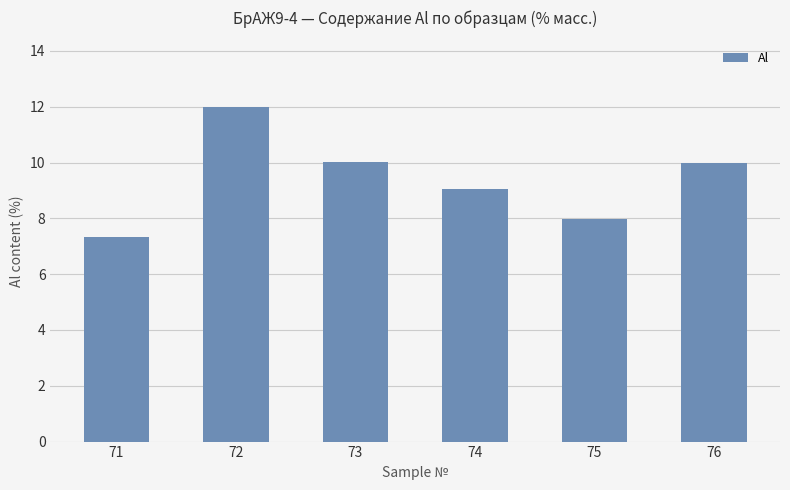

The chart shows a value of 16.0 at 76. True or false?

False